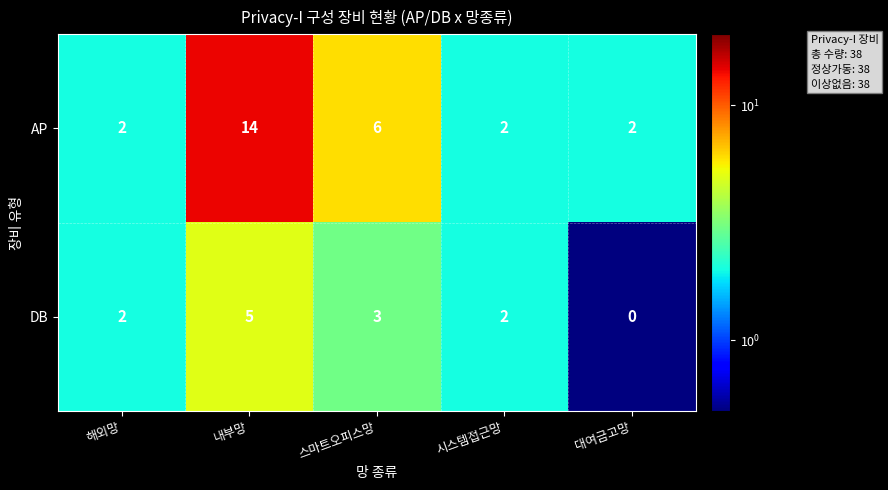

What is the spread (max minus min) of values at 내부망?

9